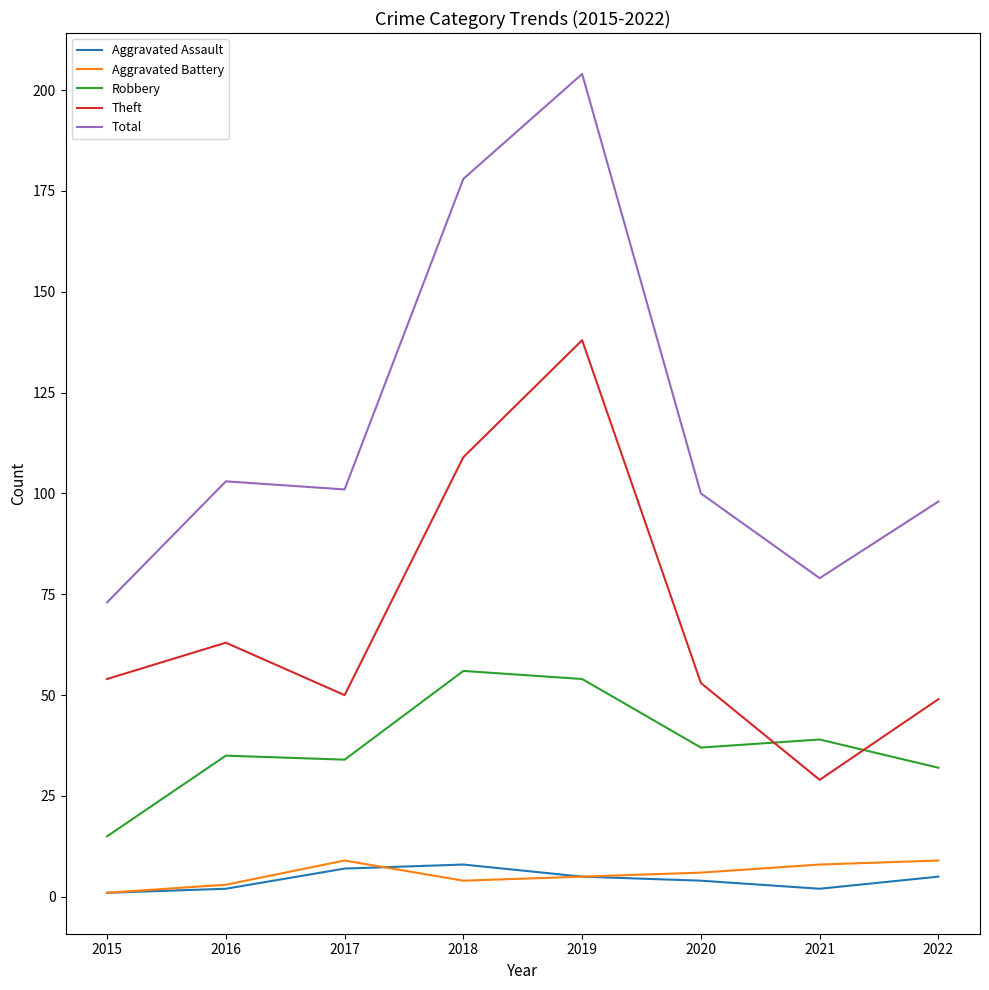

Where do Robbery and Theft first cross each other?

2020 and 2021